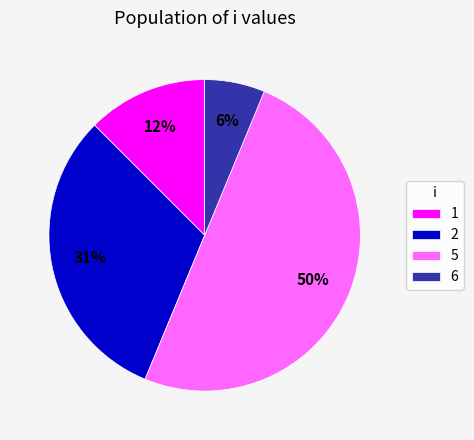

To the nearest percent, what portion does 6 represent?

6%